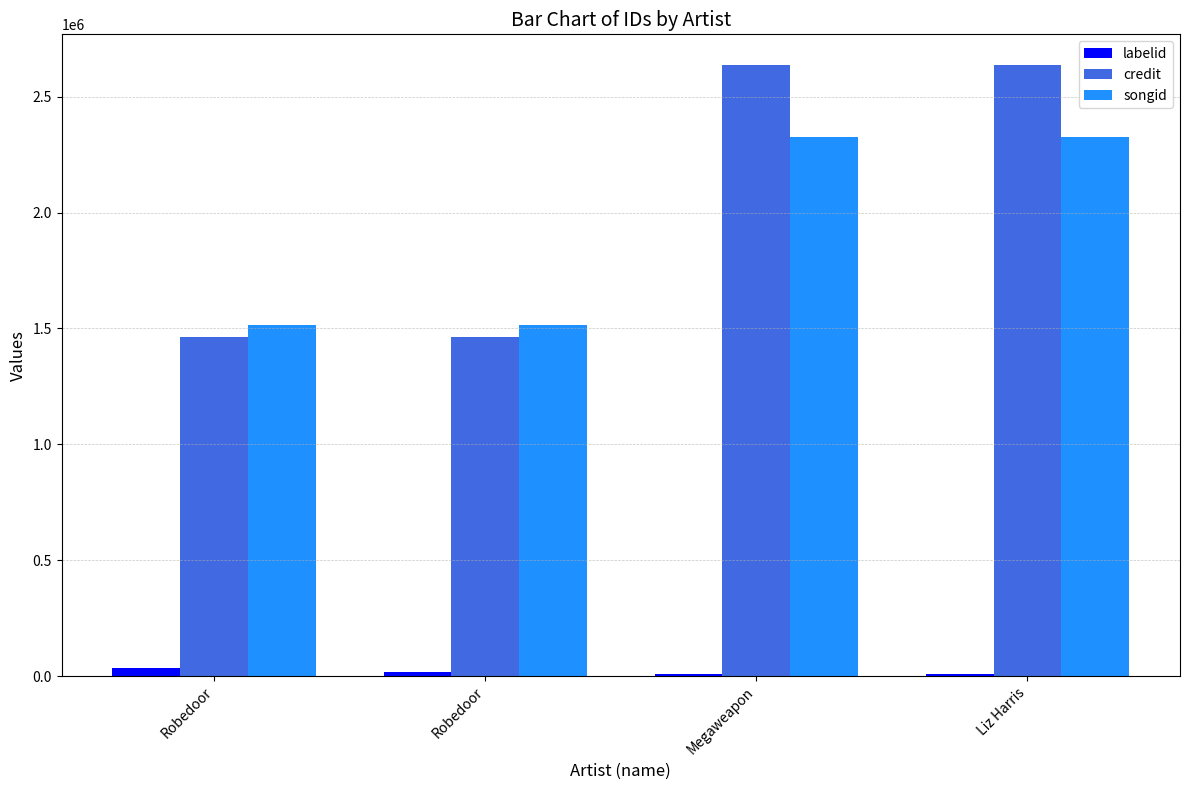

Are the bars horizontal?

No